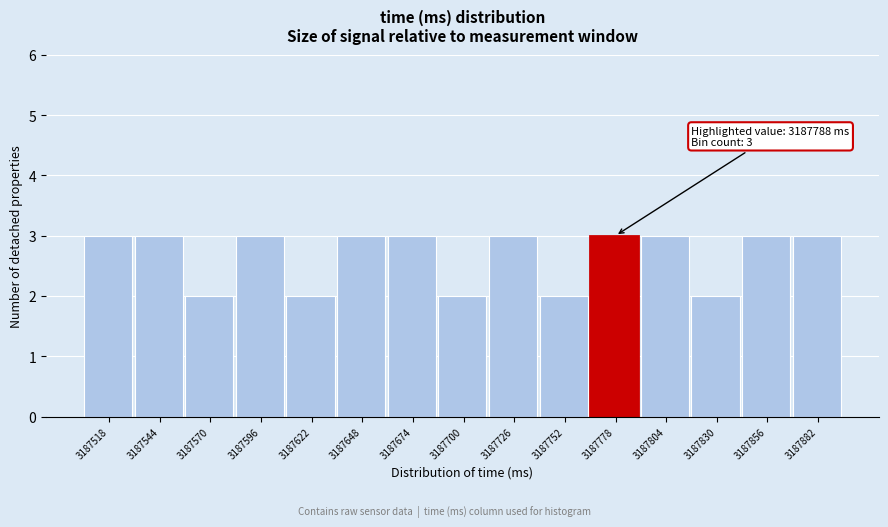

Reading right to left, extract all data points from this chart.

3	3	2	3	3	2	3	2	3	3	2	3	2	3	3